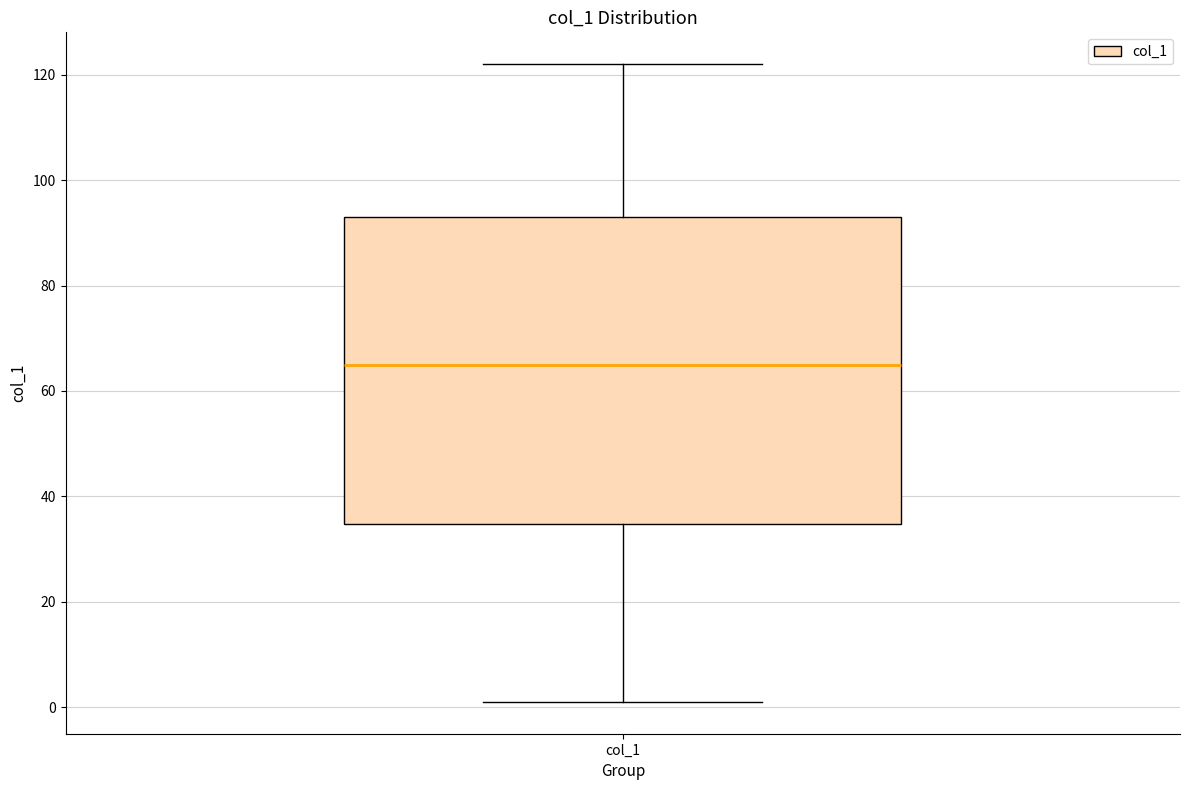

Where does the median line of the box for col_1 sit on the y-axis? The values are not printed on the chart, so give them approximately, as read against the axis.

66